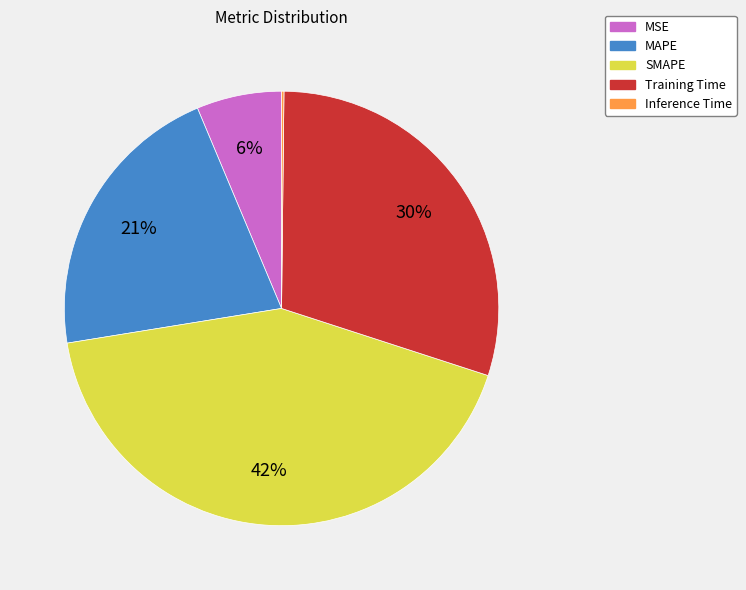

Combined, do MSE and SMAPE account for over 50%?

No